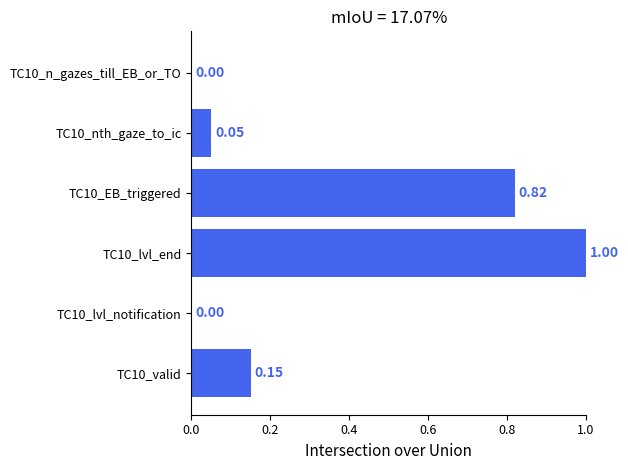

What is the sum of all values?

2.0